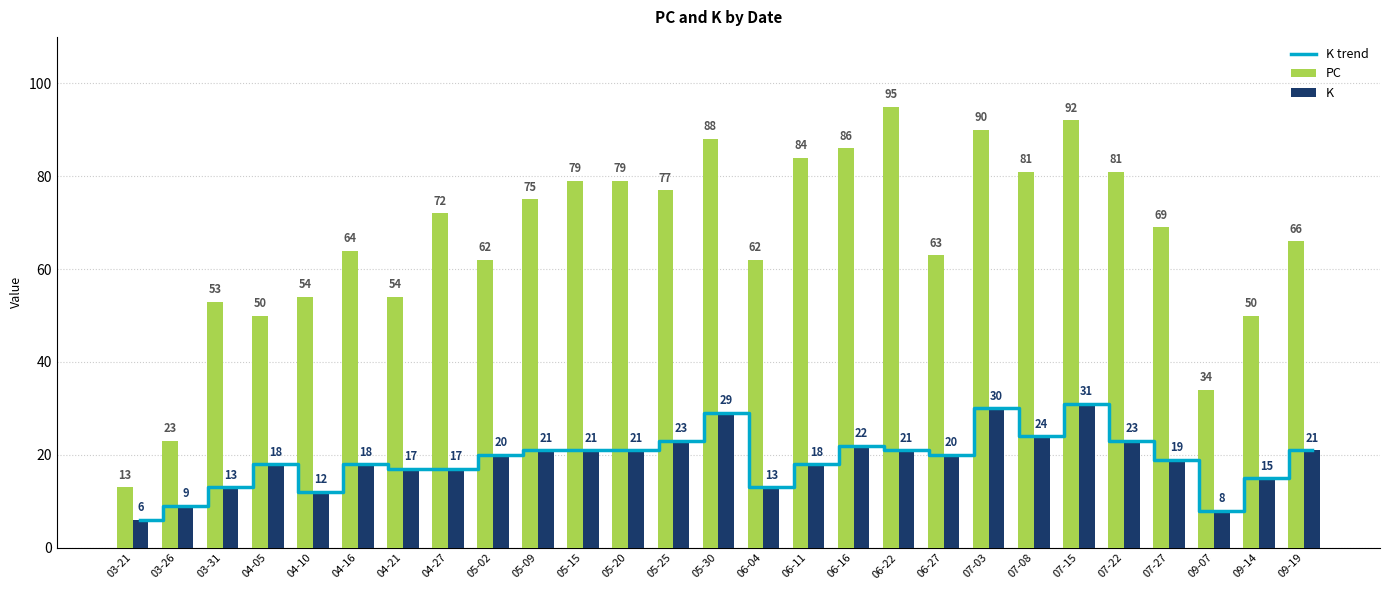

Between 05-25 and 06-11, which series saw the biggest shift?

PC